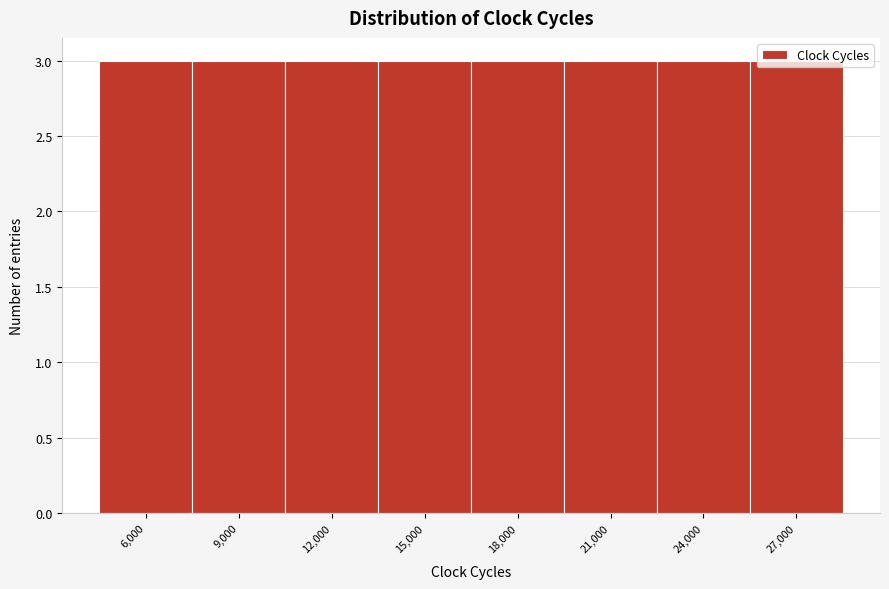

Reading left to right, transcribe this chart: for each bar, give the range it covers on the x-axis and its height. The values are not printed on the chart, so give them approximately, as read against the axis.

4500 to 7500: 3
7500 to 10500: 3
10500 to 13500: 3
13500 to 16500: 3
16500 to 19500: 3
19500 to 22500: 3
22500 to 25500: 3
25500 to 28500: 3